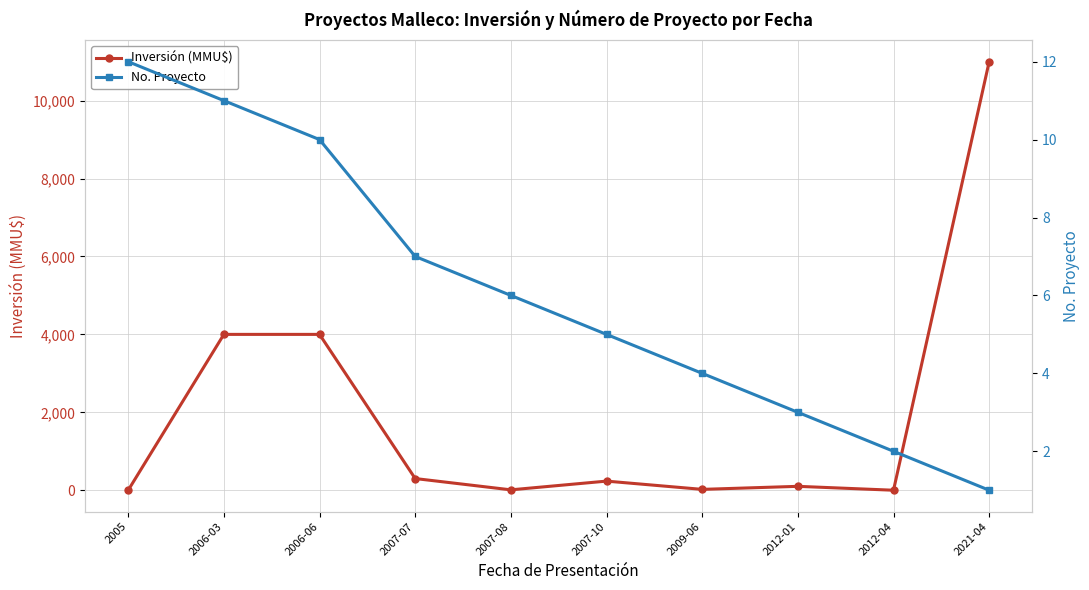

How many values in Inversión (MMU$) are above zero?

8